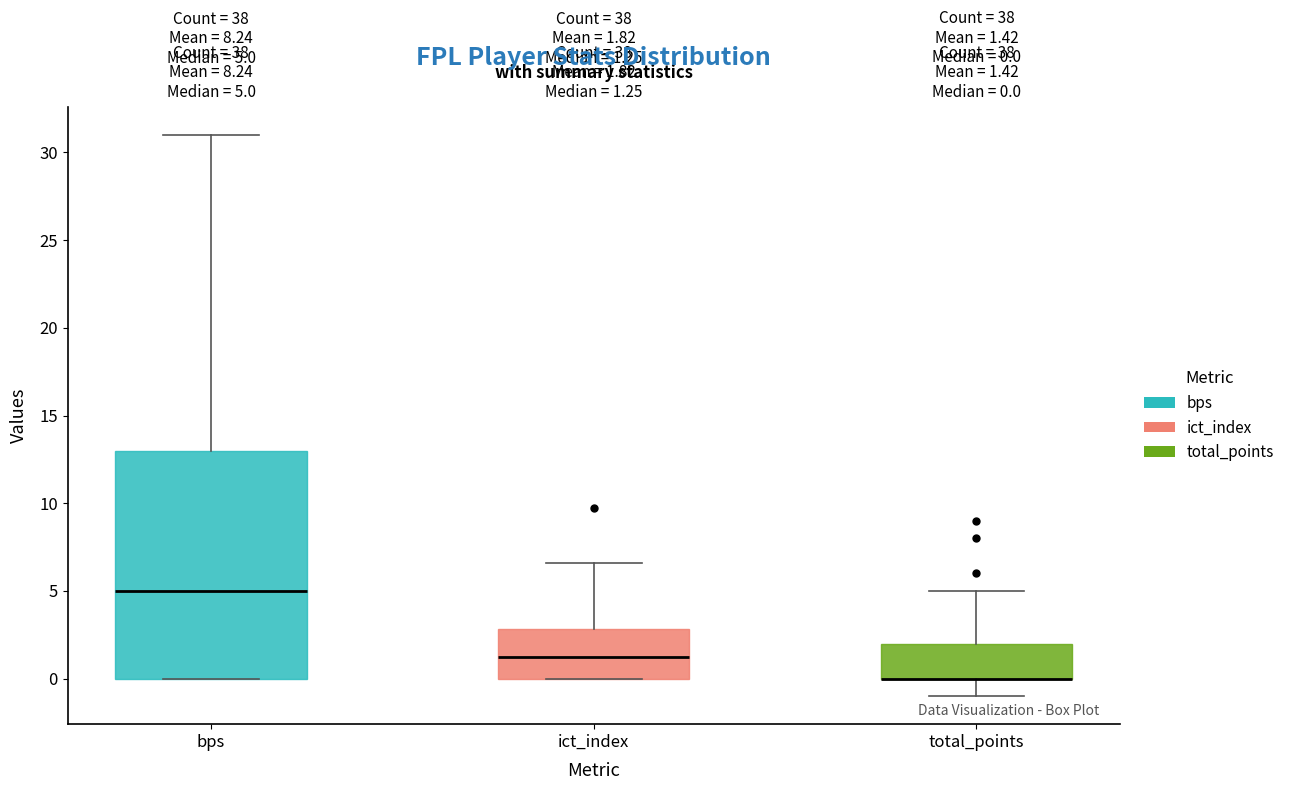

Comparing the boxes themselves (not the whiskers), which one is the tallest?

bps